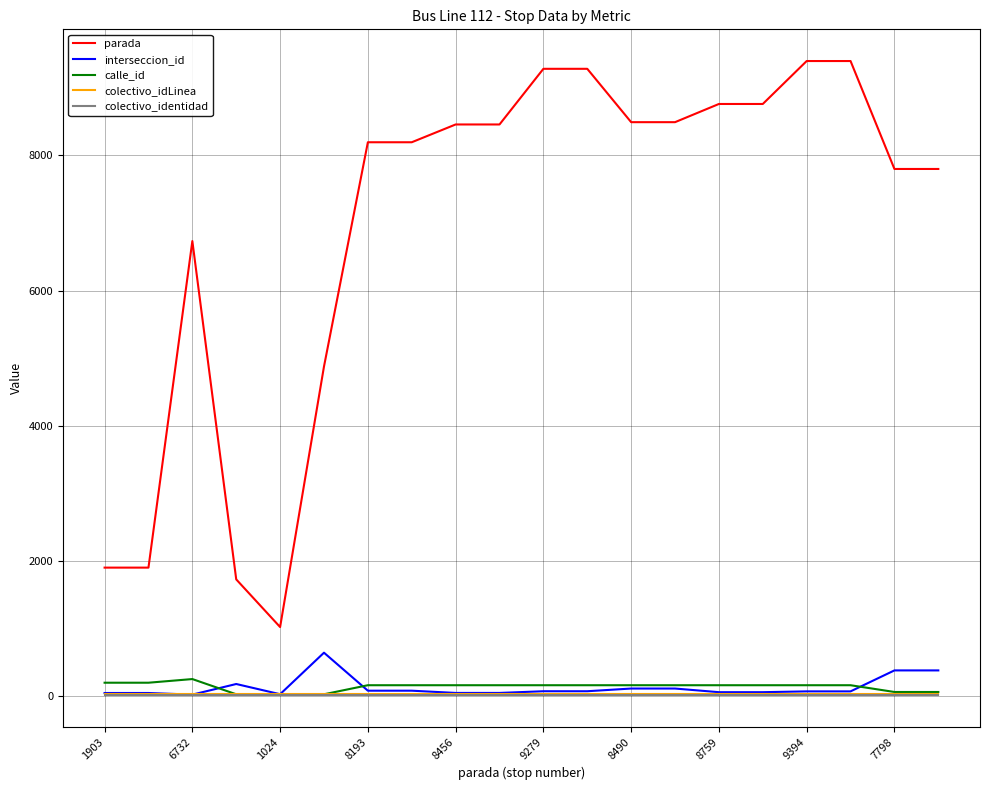

Which series has the widest spread of values?

parada